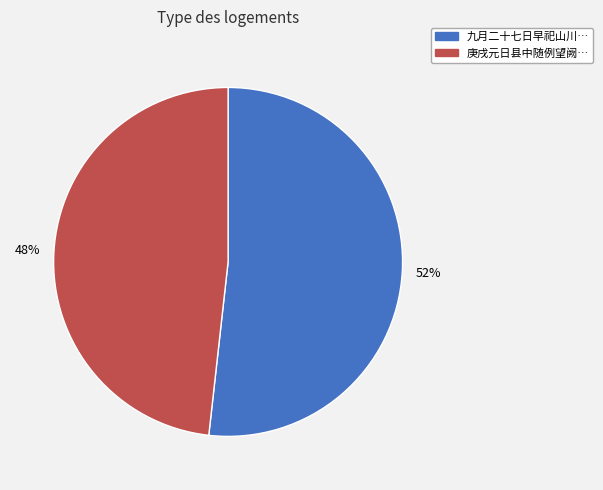

To the nearest percent, what is the difference between the largest and smallest slice percentages?

4%